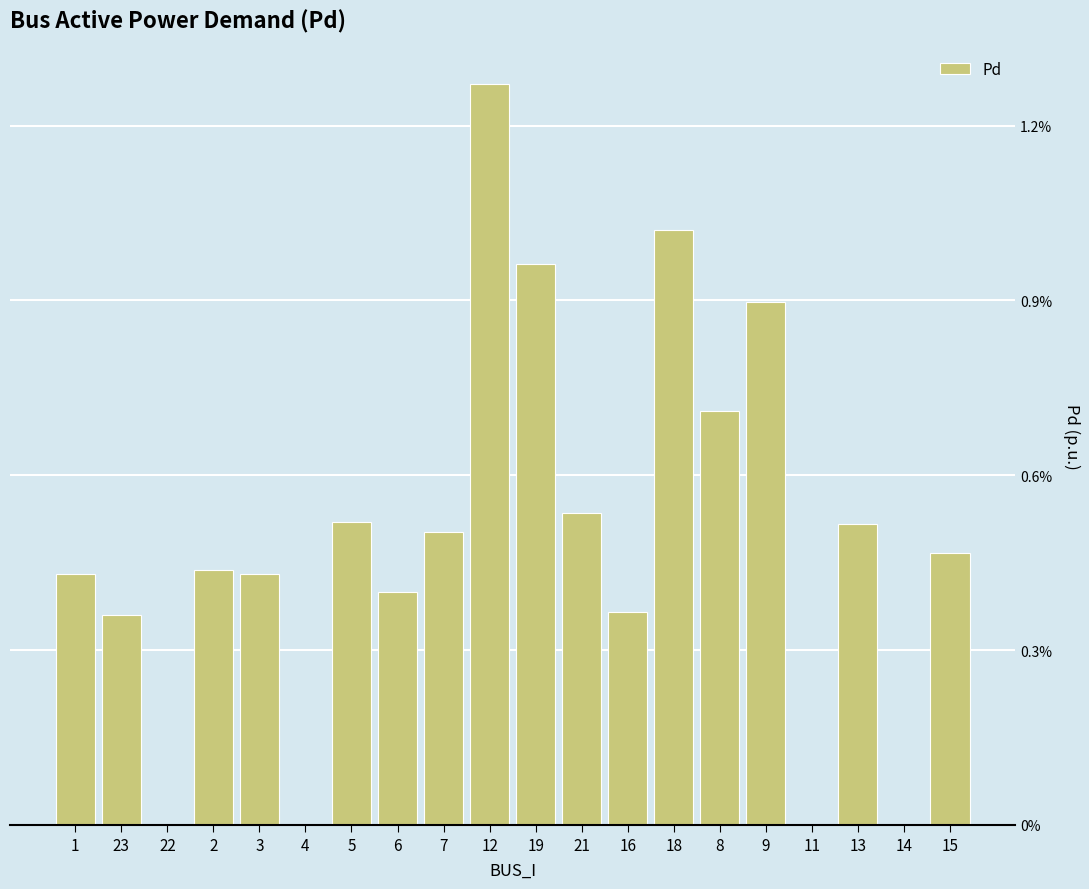

Are the bars horizontal?

No